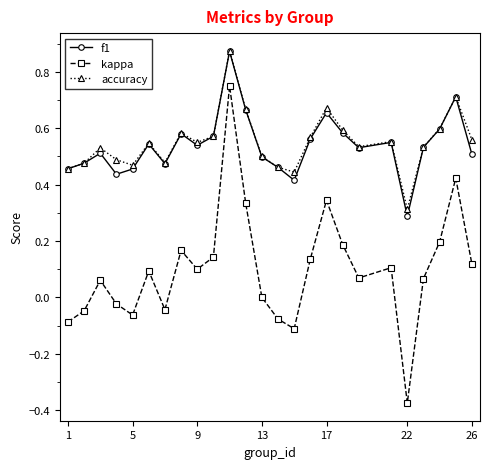

True or false: kappa and accuracy cross at least once.

False